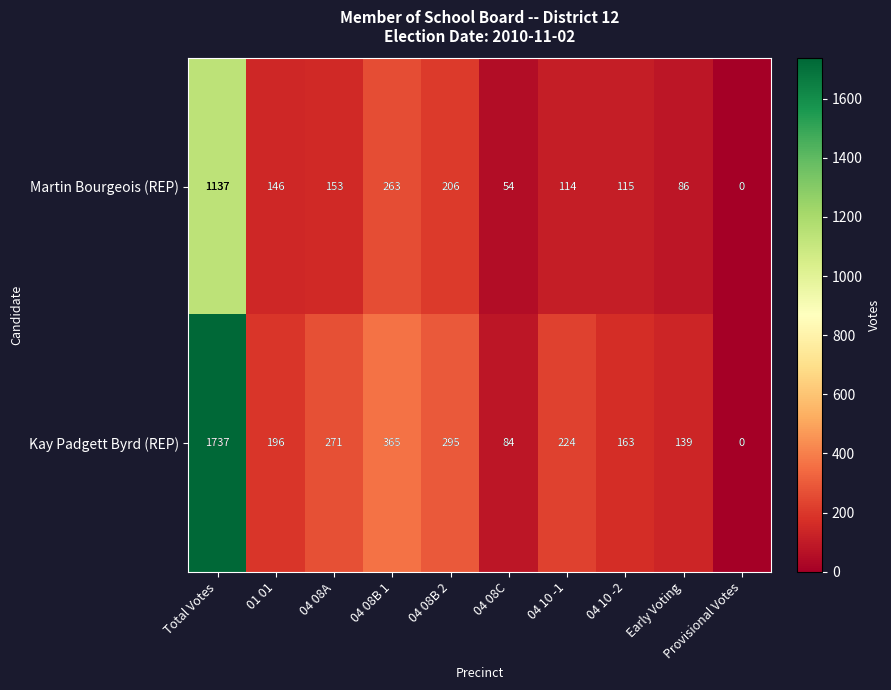

Is the value of Martin Bourgeois (REP) at Provisional Votes greater than the value of Kay Padgett Byrd (REP) at Total Votes?

No